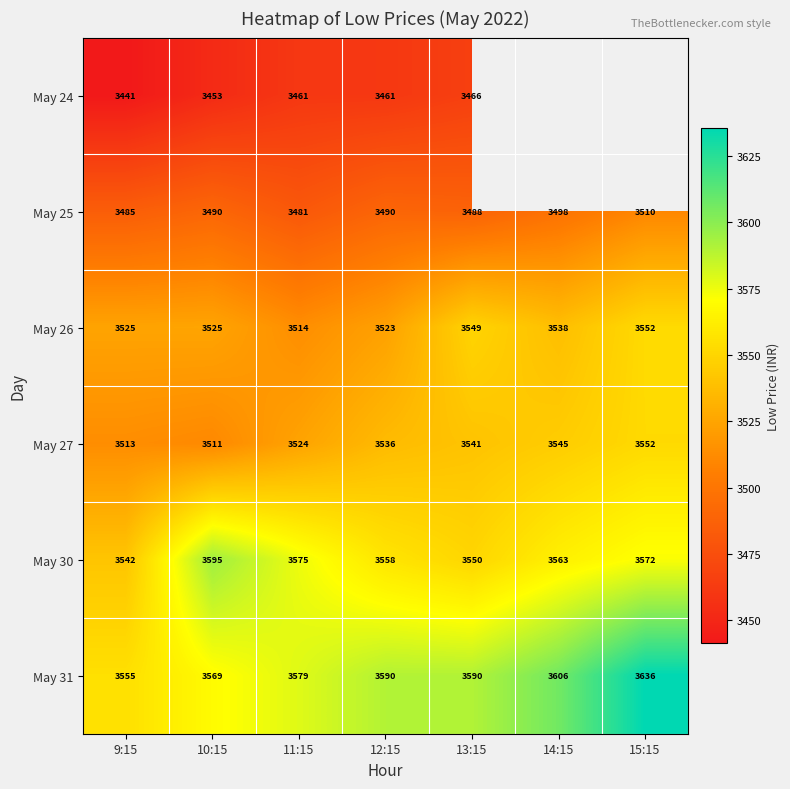

What is the average value of the May 30 series?

3565.0